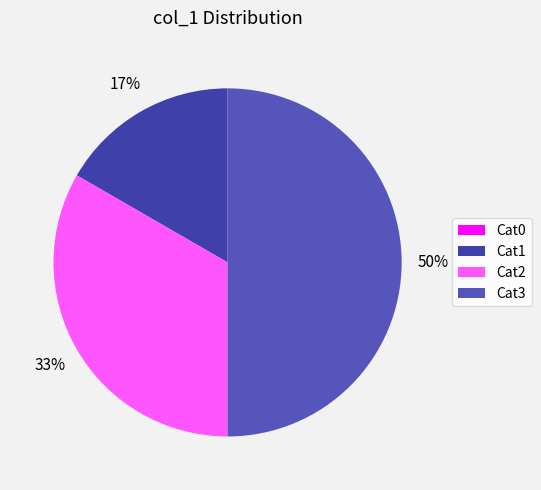

Count the number of slices in the pie.

4